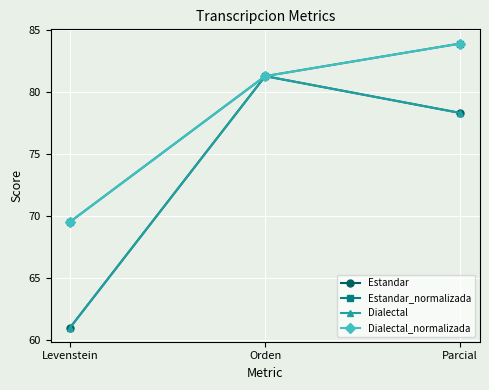

Reading left to right, extract all data points from this chart.

Estandar: 61.0	81.3	78.3
Estandar_normalizada: 69.6	81.3	83.9
Dialectal: 61.0	81.3	78.3
Dialectal_normalizada: 69.6	81.3	83.9